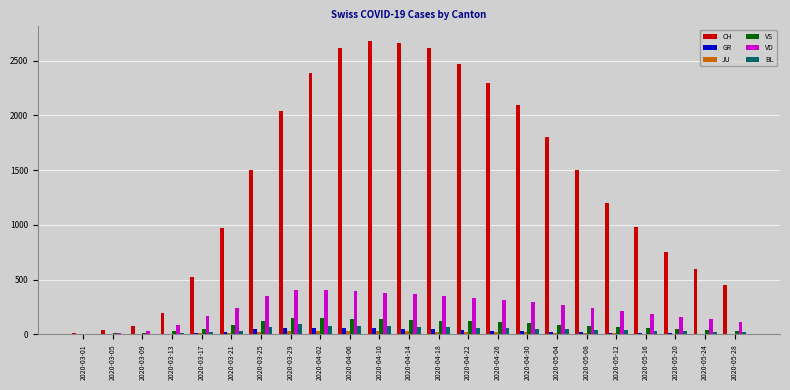

Is the value of VS at 2020-05-04 greater than the value of VD at 2020-04-30?

No